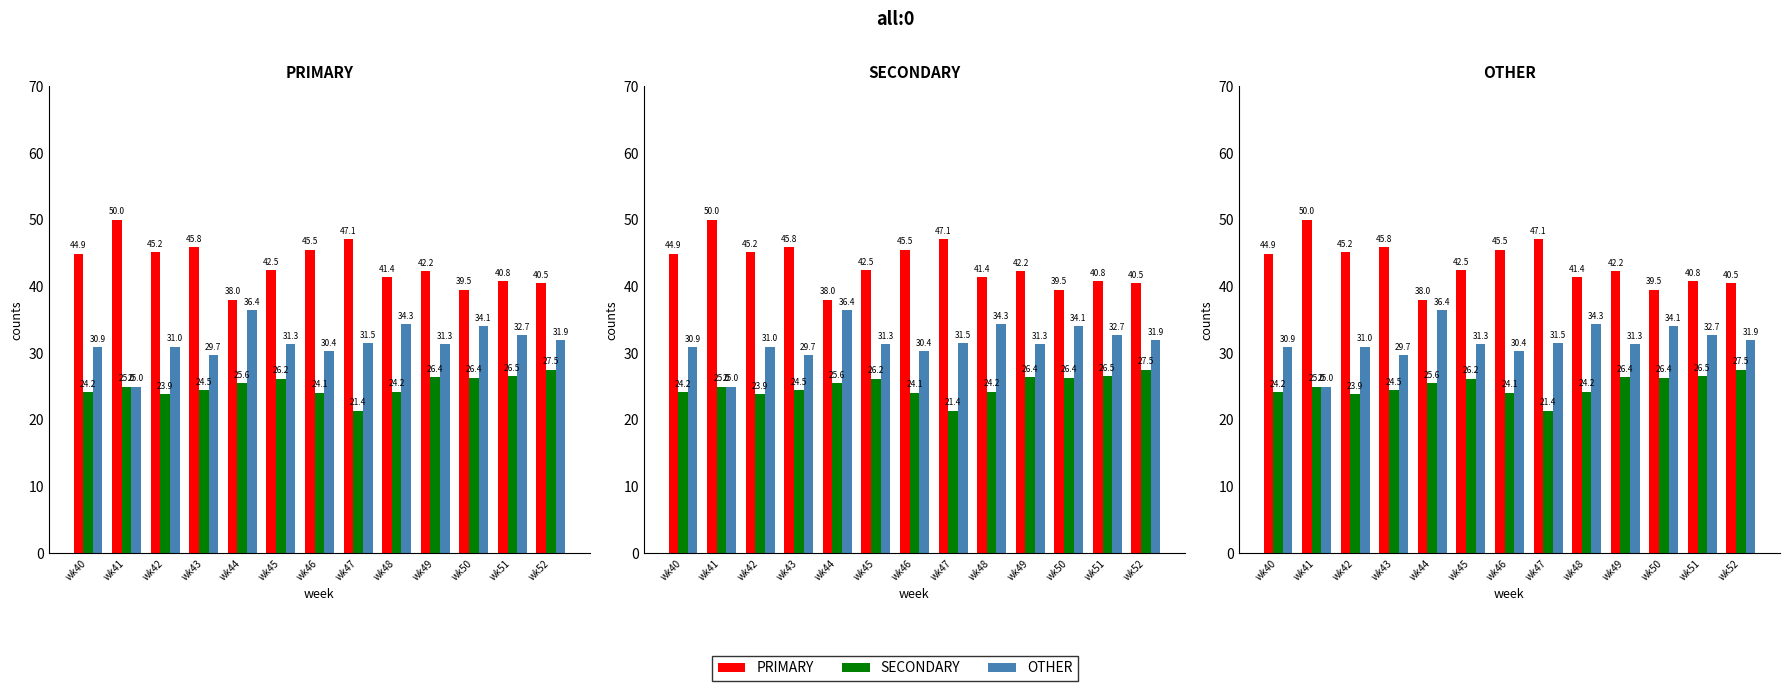

Does the chart contain any negative values?

No